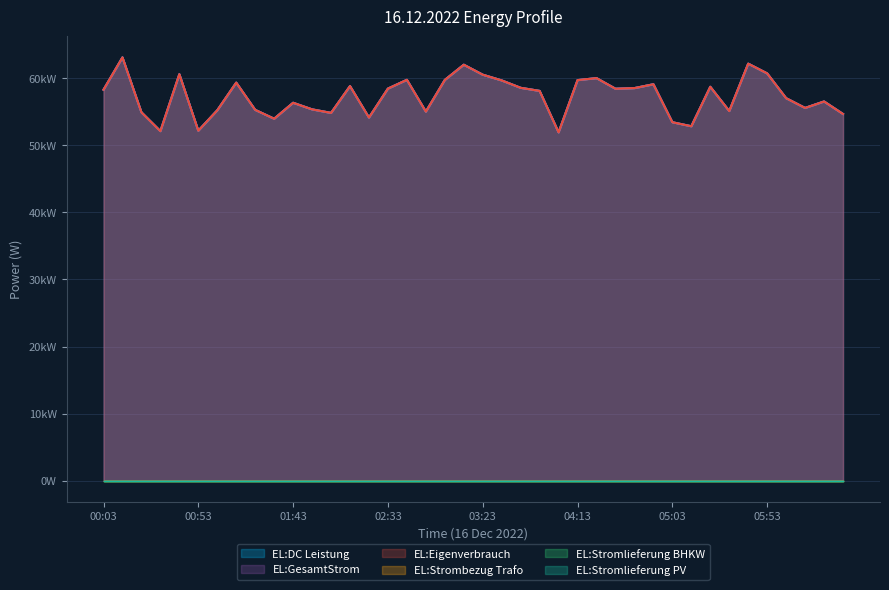

What value does the EL:Eigenverbrauch series have at 02:33, to the nearest 100?

58500